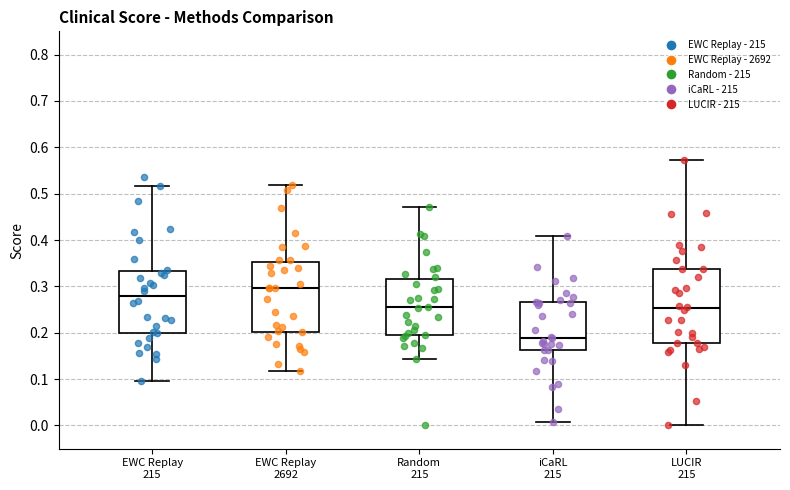

Reading left to right, transcribe this box plot: for each box, give where its median line is, the range the box spans, and where its two whiskers end, as read against the y-axis. The values are not printed on the chart, so give them approximately, as read against the axis.

EWC Replay 215: median 0.28, box 0.20 to 0.33, whiskers 0.09 to 0.52
EWC Replay 2692: median 0.30, box 0.20 to 0.35, whiskers 0.12 to 0.52
Random 215: median 0.26, box 0.20 to 0.32, whiskers 0.14 to 0.47
iCaRL 215: median 0.19, box 0.16 to 0.27, whiskers 0.01 to 0.41
LUCIR 215: median 0.25, box 0.18 to 0.34, whiskers 0.00 to 0.57